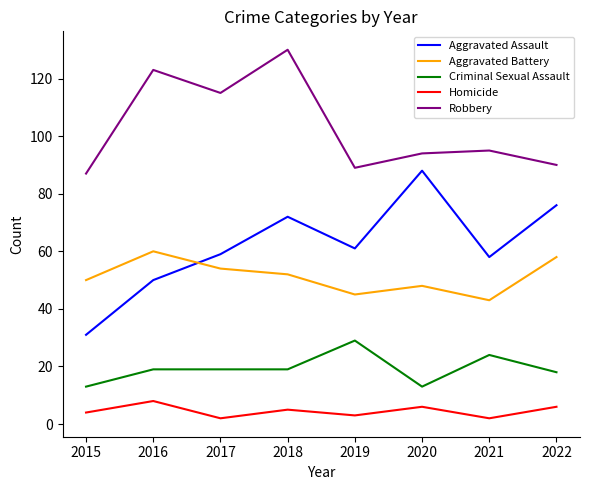

What is the sum of the Aggravated Battery values at 2021 and 2020?

91